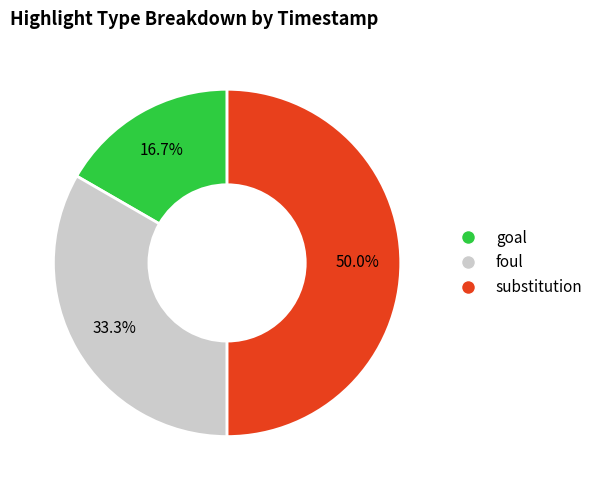

Does goal account for over 50% of the chart?

No